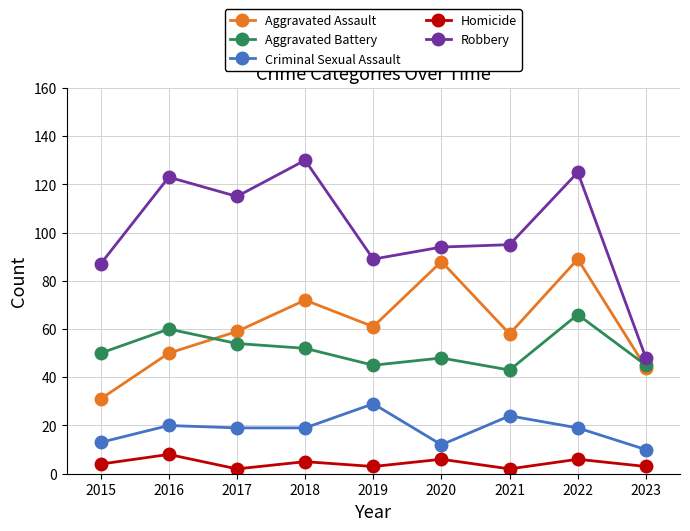

What is the difference between the maximum and second lowest values in the Robbery series?

43